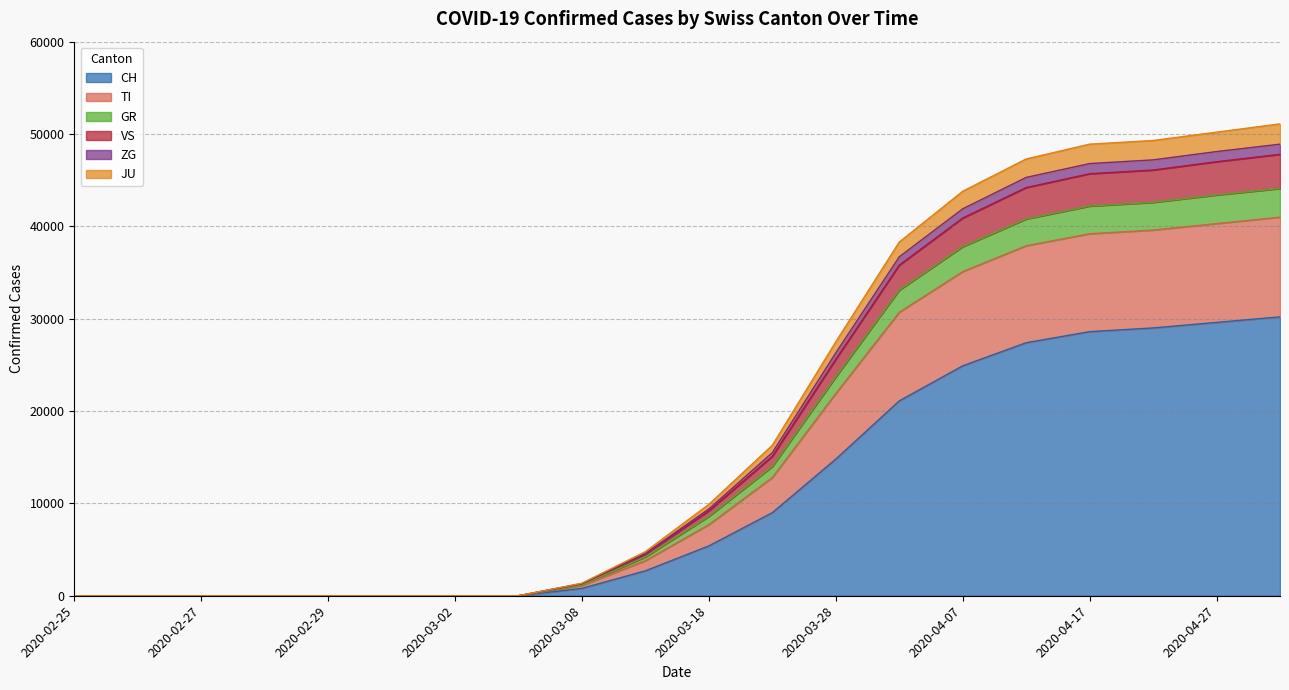

What is the maximum value for CH?

30200